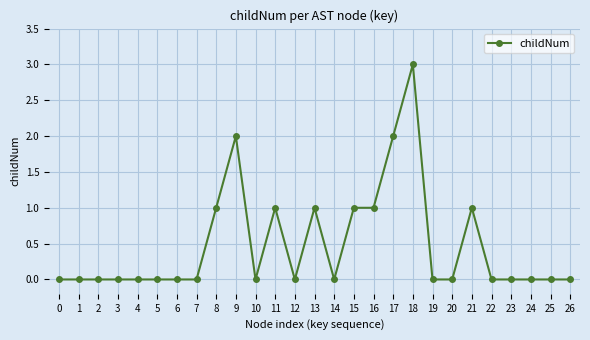

How many distinct data groups are displayed?

1